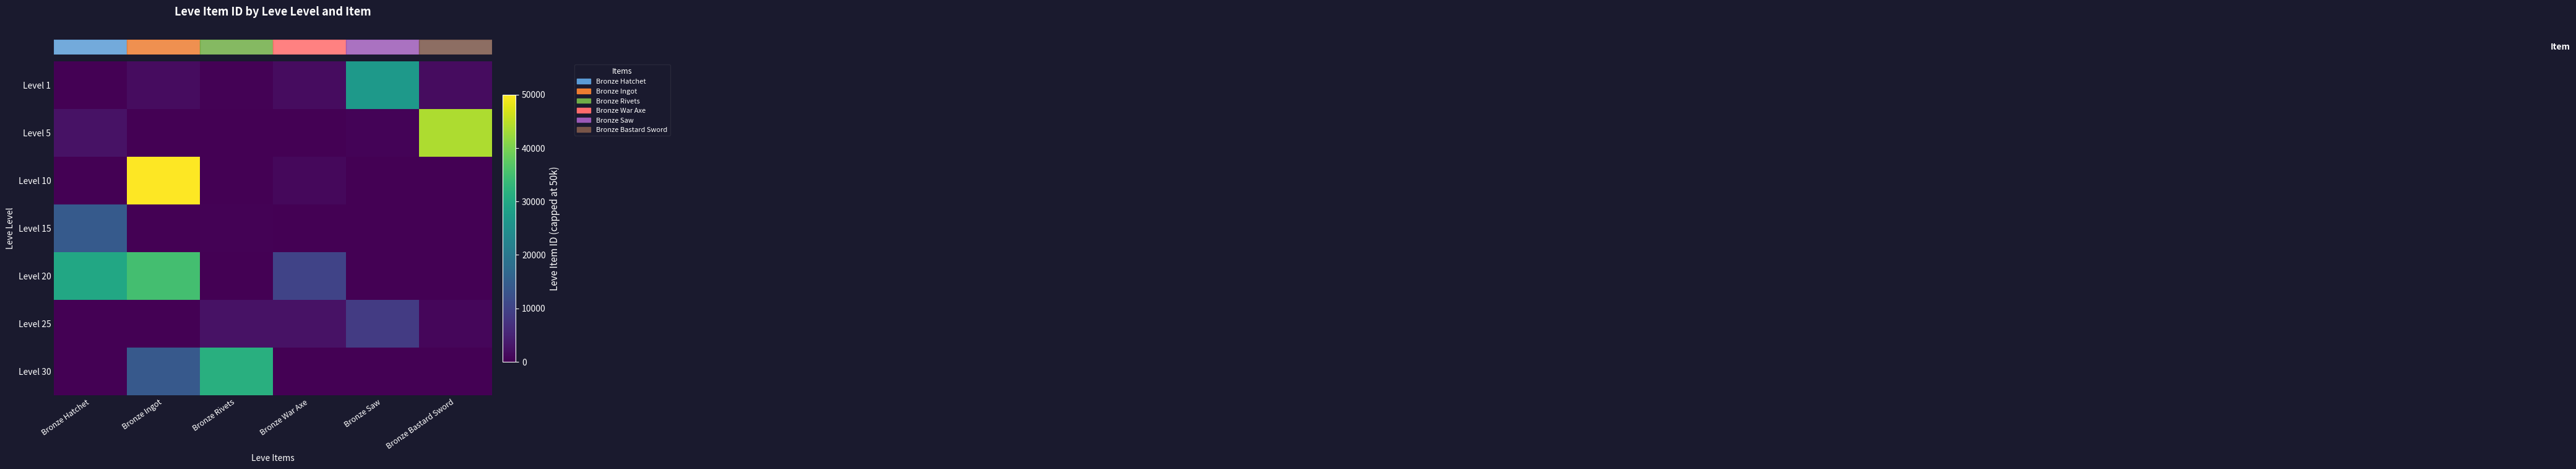

Reading left to right, list all the values displayed in this chart.

row_0: 1	1619	242	1750	27119	1602
row_1: 2507	0	0	0	400	43750
row_2: 0	50000	0	1000	0	0
row_3: 14149	0	390	0	0	0
row_4: 30000	35000	0	10000	0	0
row_5: 0	0	2421	2350	8691	844
row_6: 0	14000	31474	0	0	0